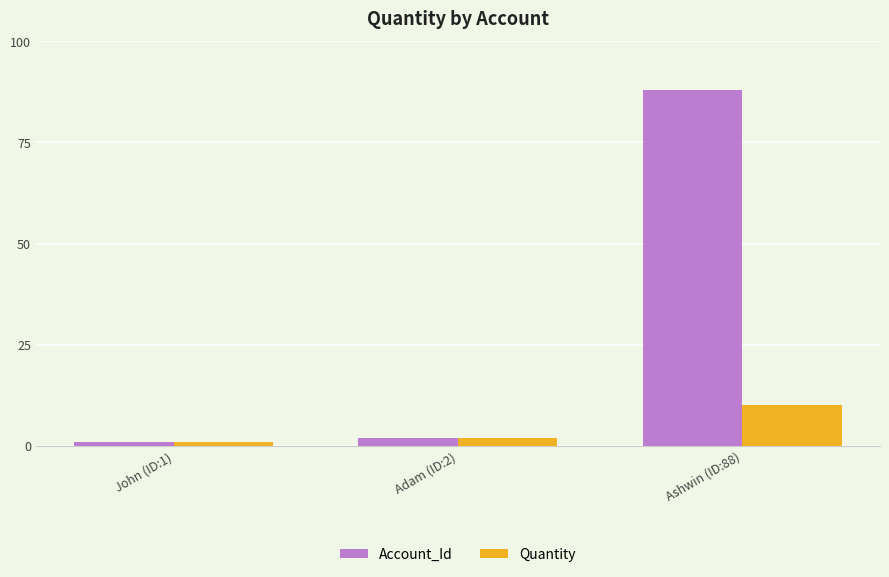

Where is Quantity nearest to the value 5?

Adam (ID:2)